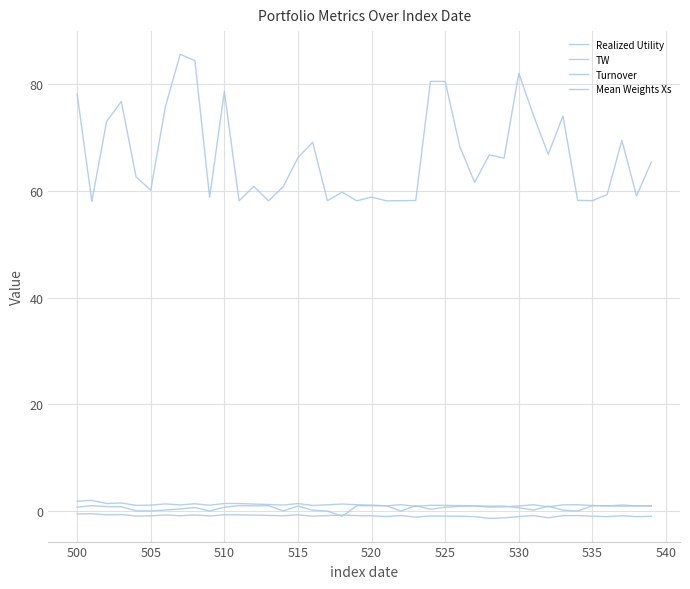

True or false: Mean Weights Xs and Realized Utility cross at least once.

True